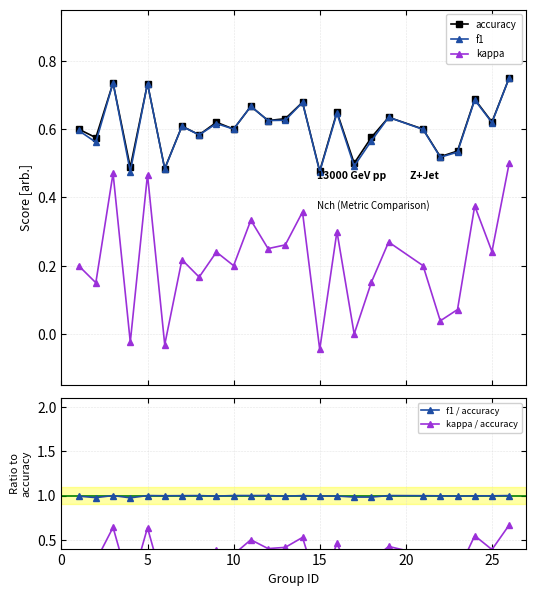

Does the chart have visible grid lines?

Yes